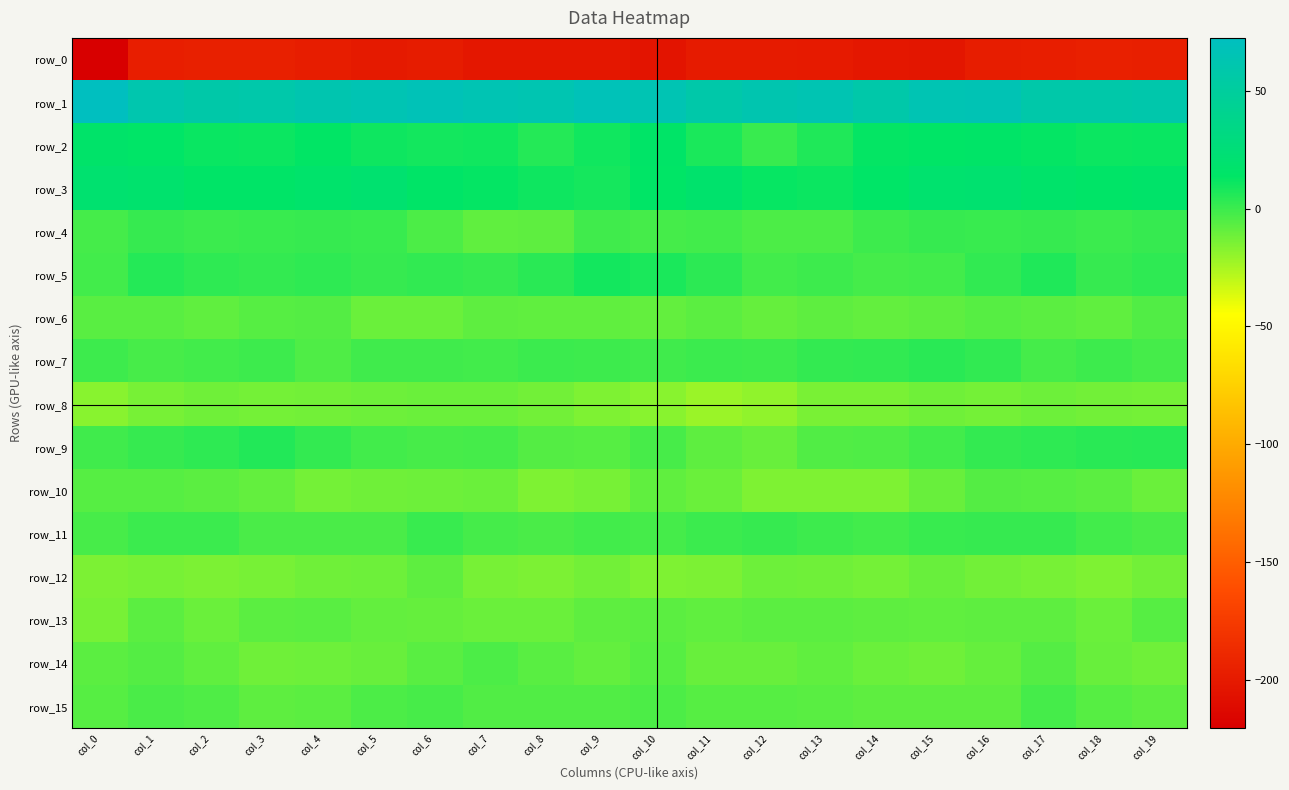

List the series in order of their peak value, highest first.

row_1, row_3, row_2, row_5, row_9, row_7, row_4, row_11, row_15, row_14, row_6, row_10, row_13, row_12, row_8, row_0